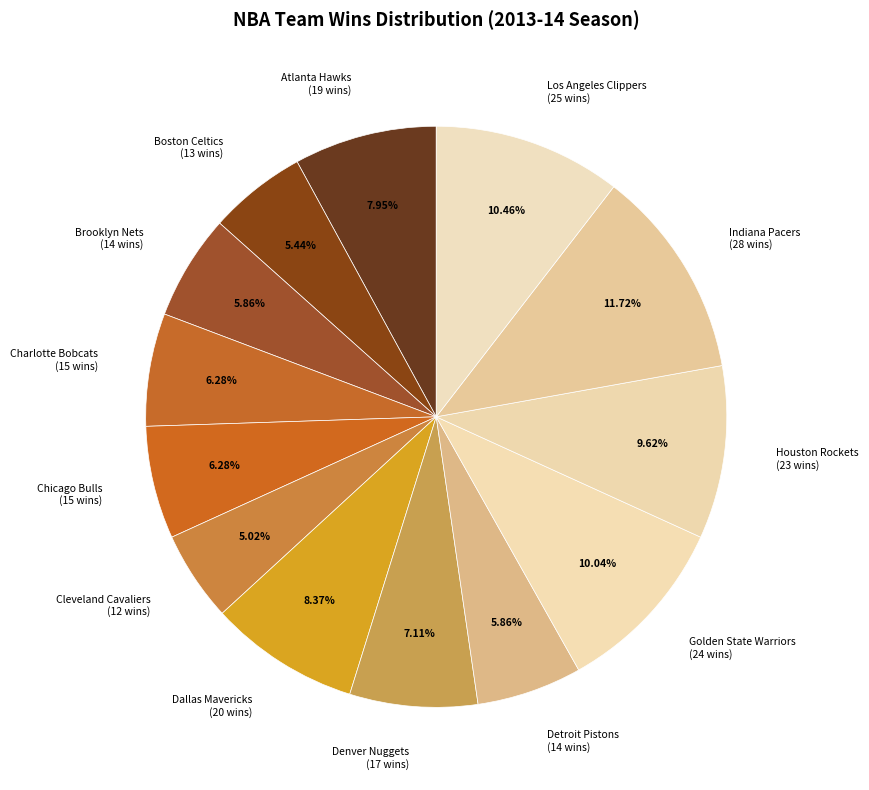

The Chicago Bulls slice represents 14% of the pie. True or false?

False